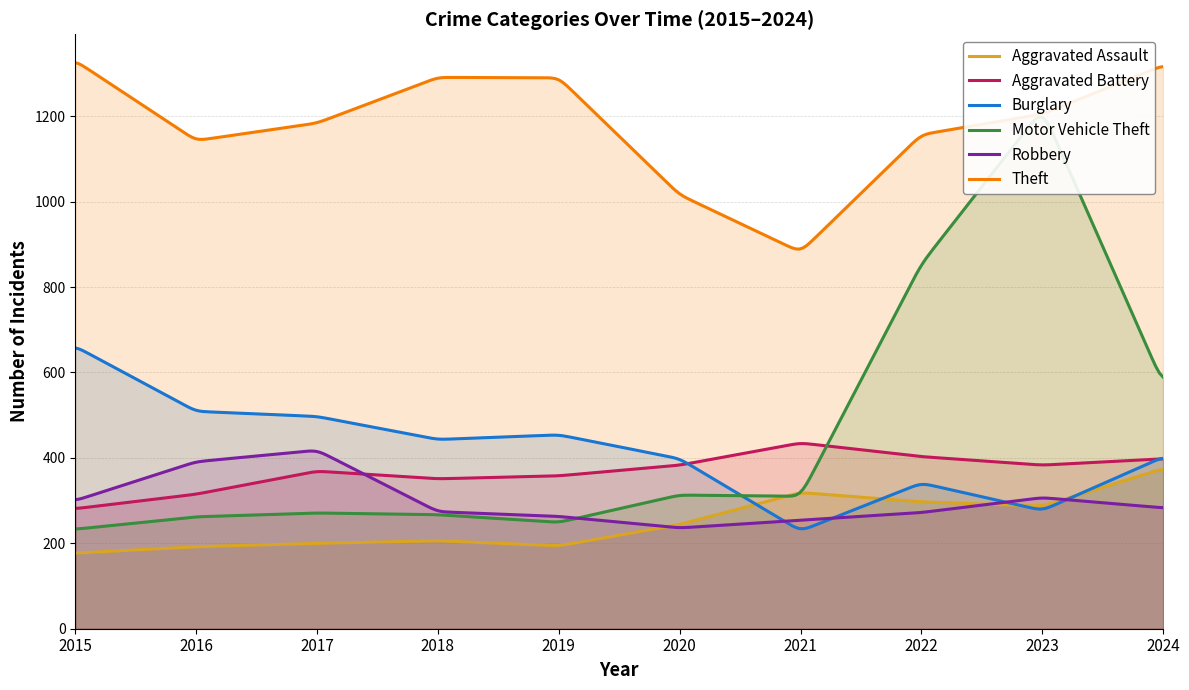

What is the maximum value shown in the chart?

1330